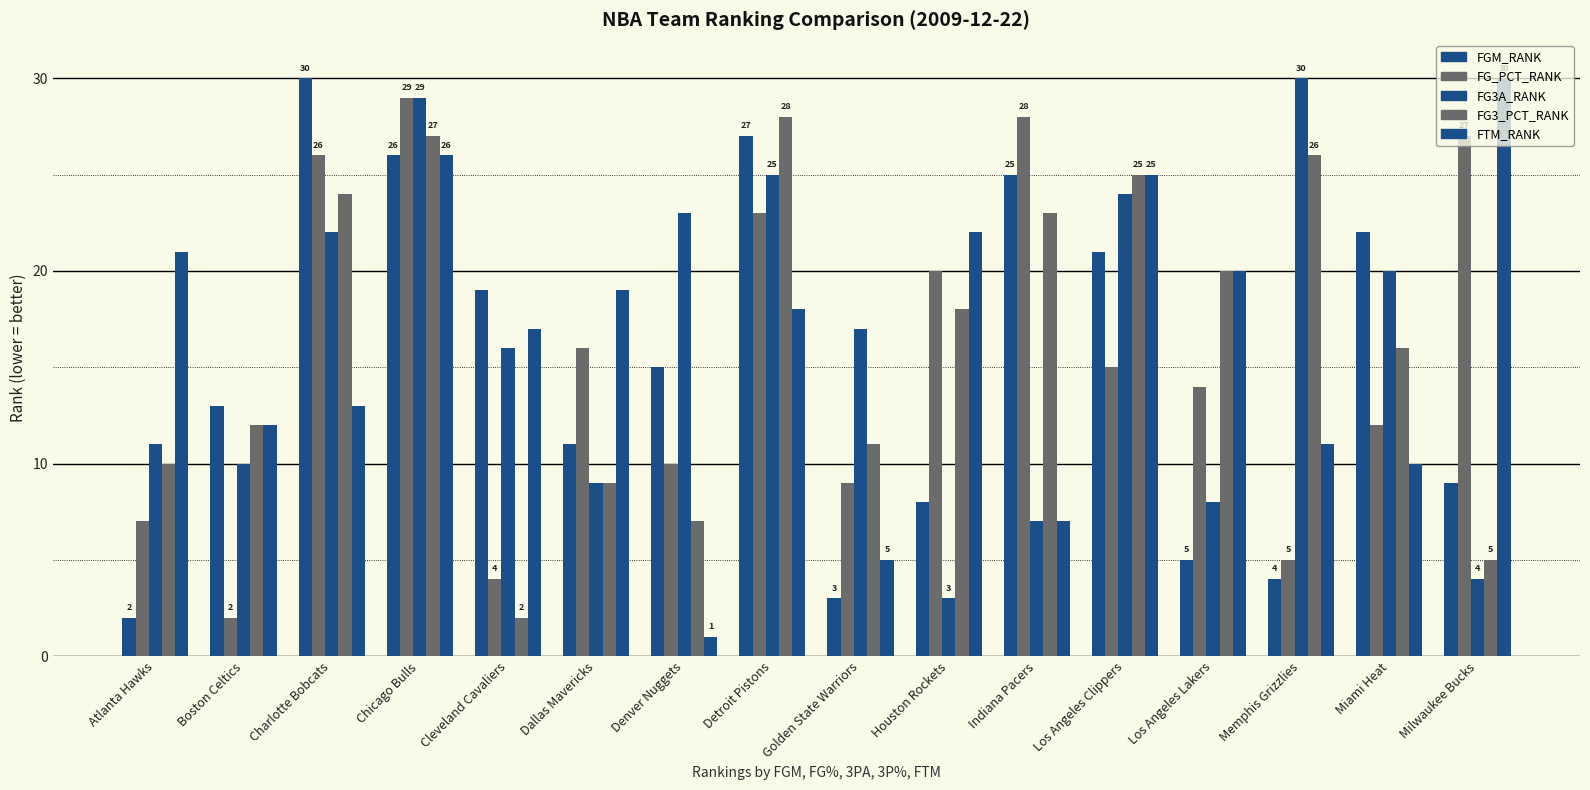

What is the spread (max minus min) of values at Milwaukee Bucks?

26